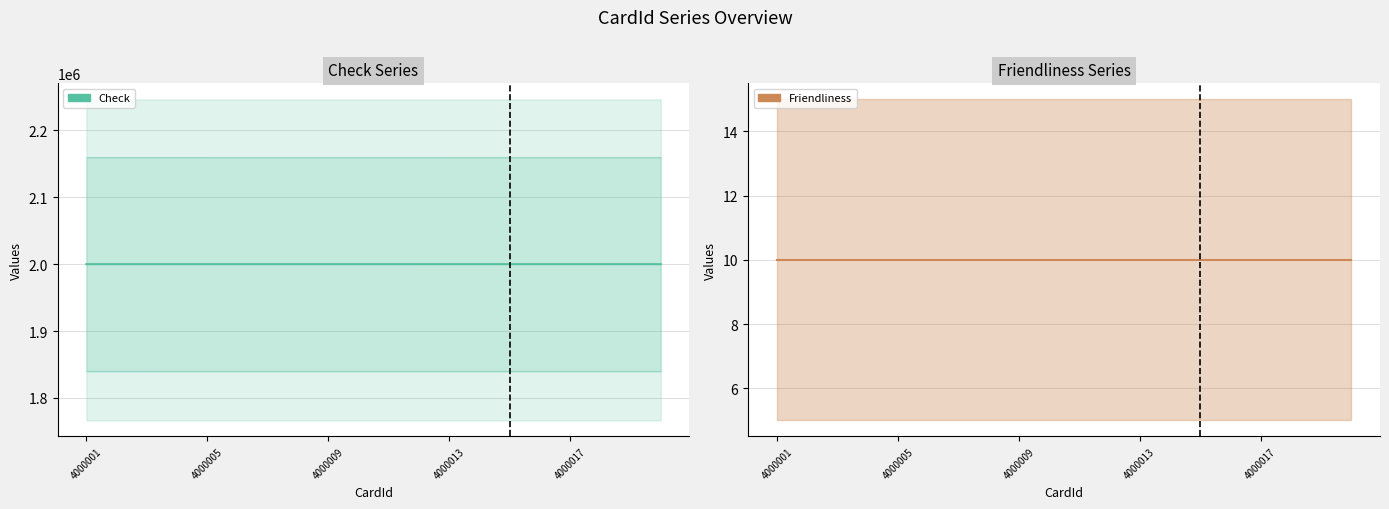

Is this an area chart (filled region under the line)?

No